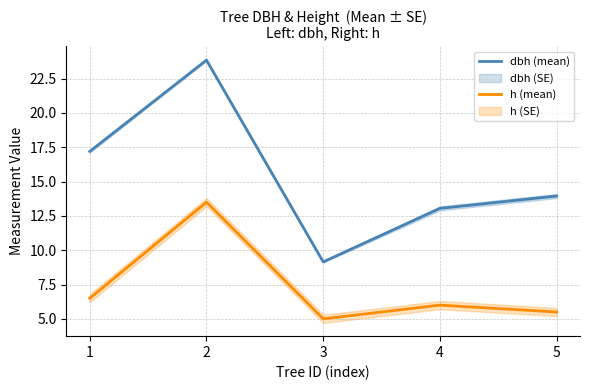

At which label does h (mean) first exceed 6?

1